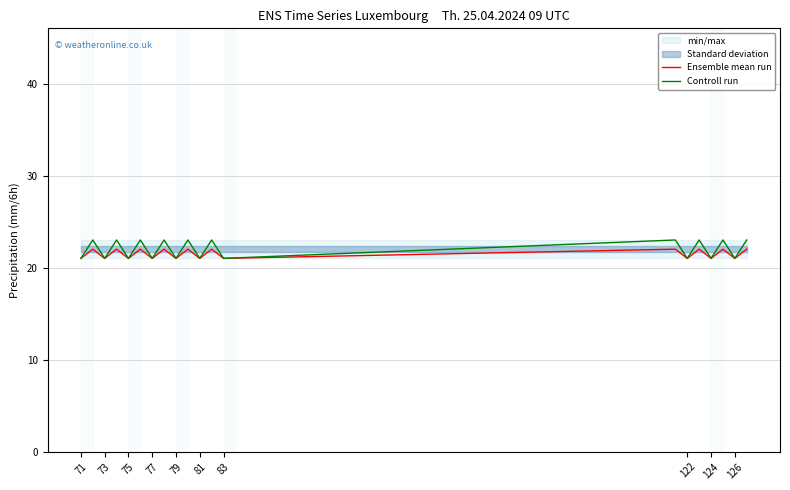

The value of Ensemble mean run at 124 is 7. True or false?

False